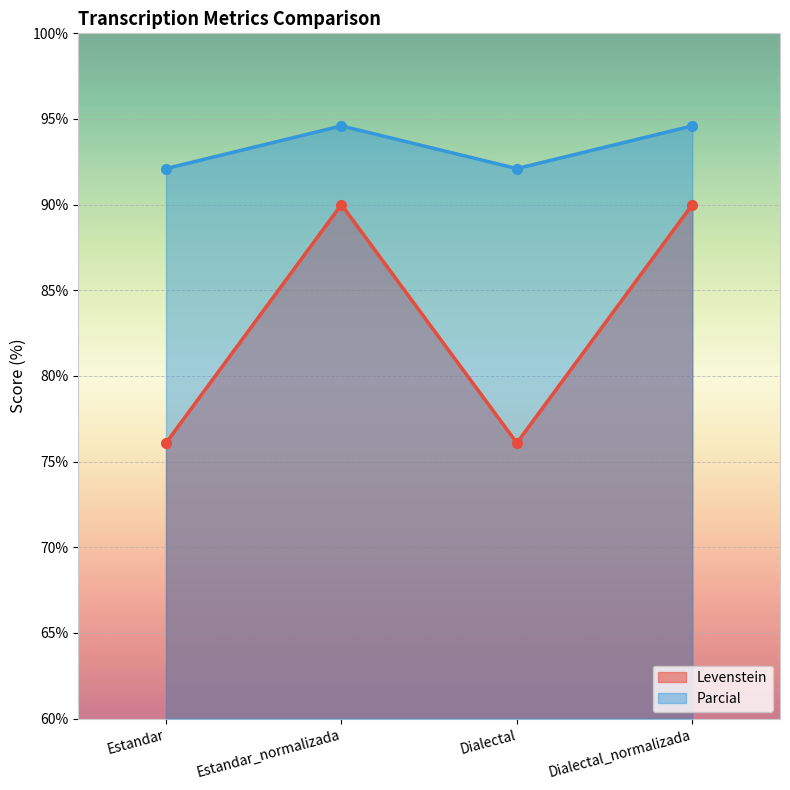

Is the value of Parcial at Estandar_normalizada greater than the value of Levenstein at Estandar_normalizada?

Yes